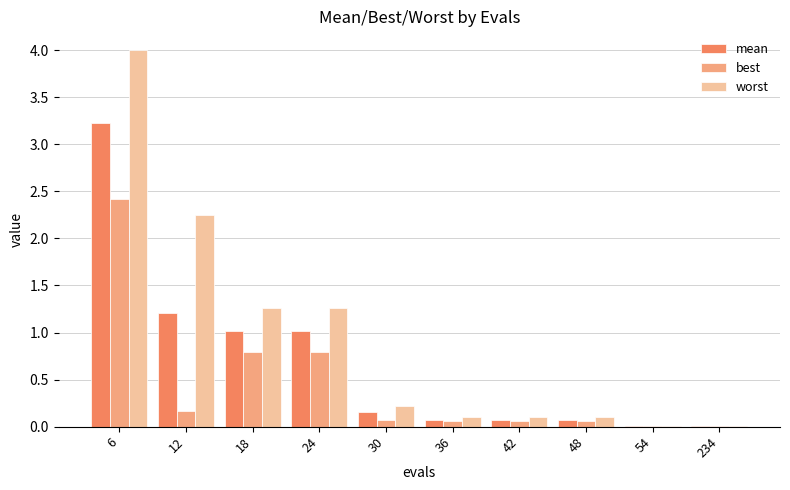

How many groups of bars are there?

10